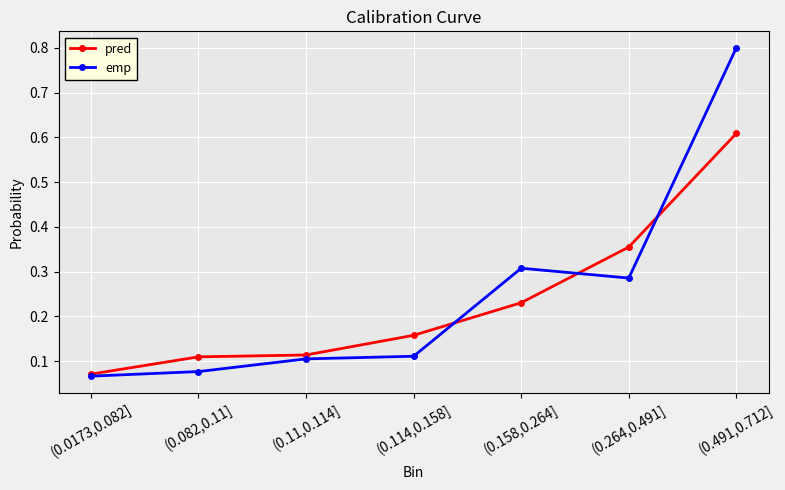

What is the label of the 4th point from the left?

(0.114,0.158]